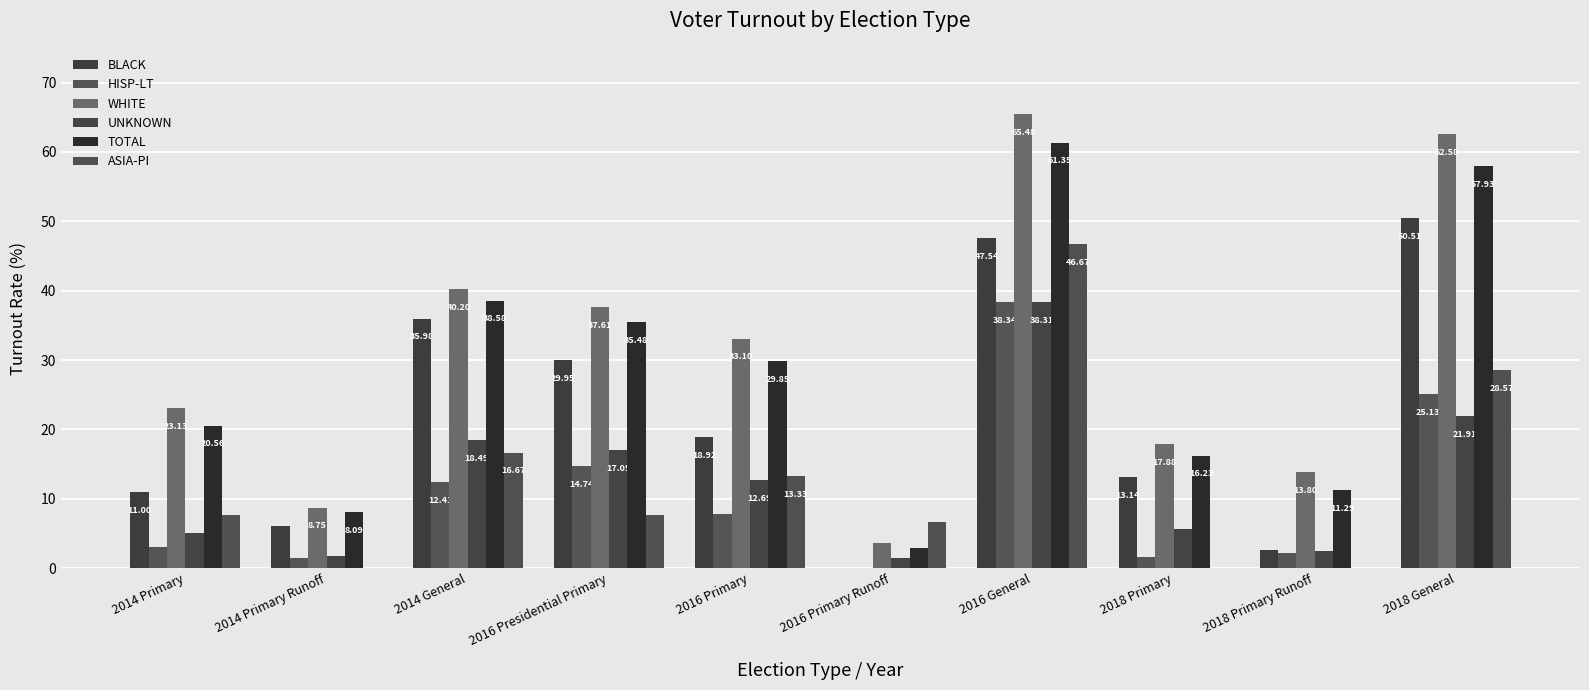

Reading left to right, extract all data points from this chart.

BLACK: 11.0	6.0	36.0	29.9	18.9	0.0	47.5	13.1	2.6	50.5
HISP-LT: 3.0	1.5	12.4	14.7	7.8	0.0	38.3	1.7	2.2	25.1
WHITE: 23.1	8.8	40.2	37.6	33.1	3.6	65.5	17.9	13.8	62.6
UNKNOWN: 5.1	1.7	18.5	17.1	12.7	1.5	38.3	5.6	2.5	21.9
TOTAL: 20.6	8.1	38.6	35.5	29.9	2.9	61.4	16.2	11.3	57.9
ASIA-PI: 7.7	0.0	16.7	7.7	13.3	6.7	46.7	0.0	0.0	28.6